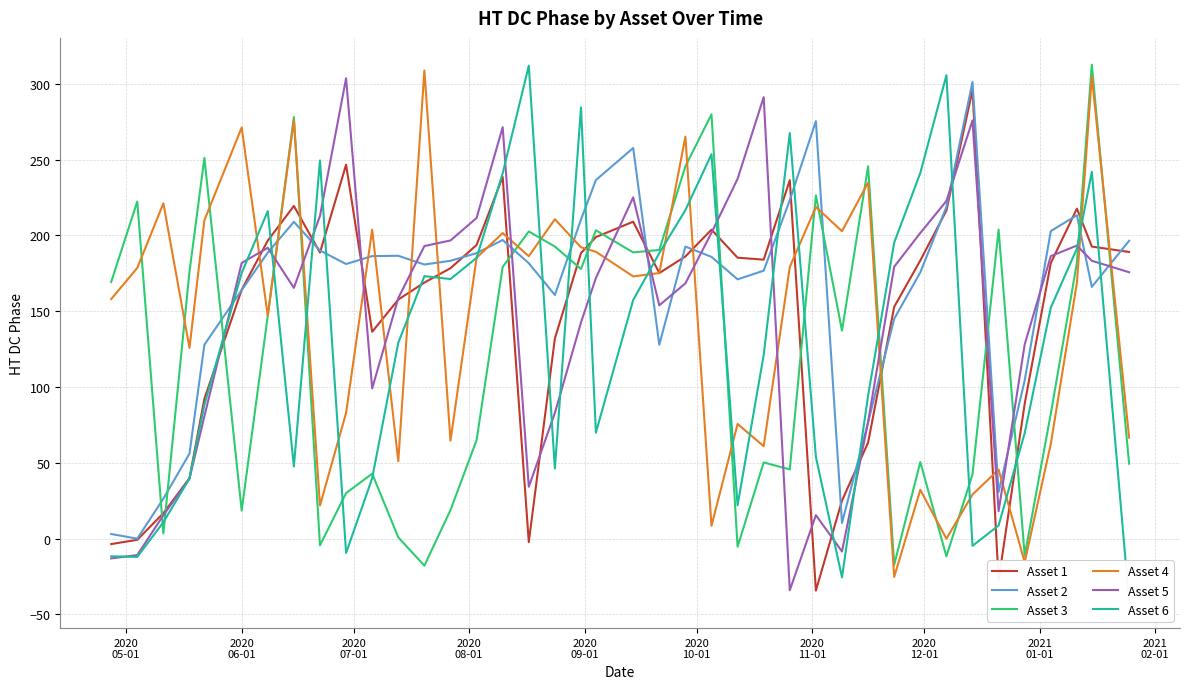

What is the greatest value displayed?

312.5